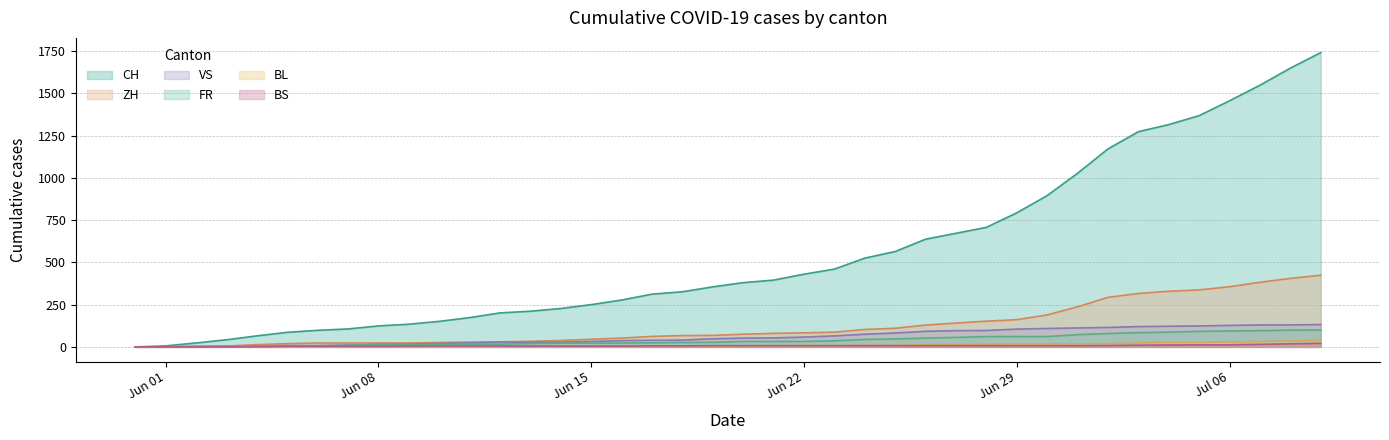

Which has a higher value, 2020-06-30 or 2020-06-16?

2020-06-30